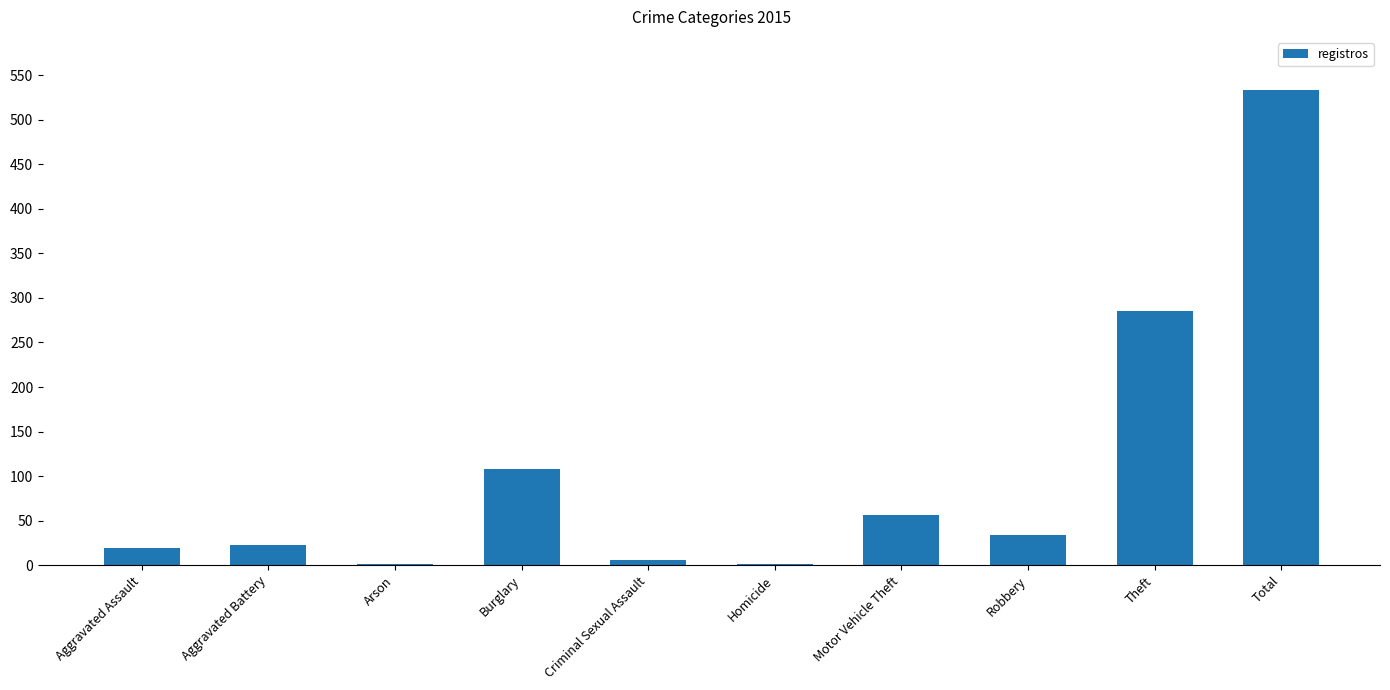

Are the bars horizontal?

No